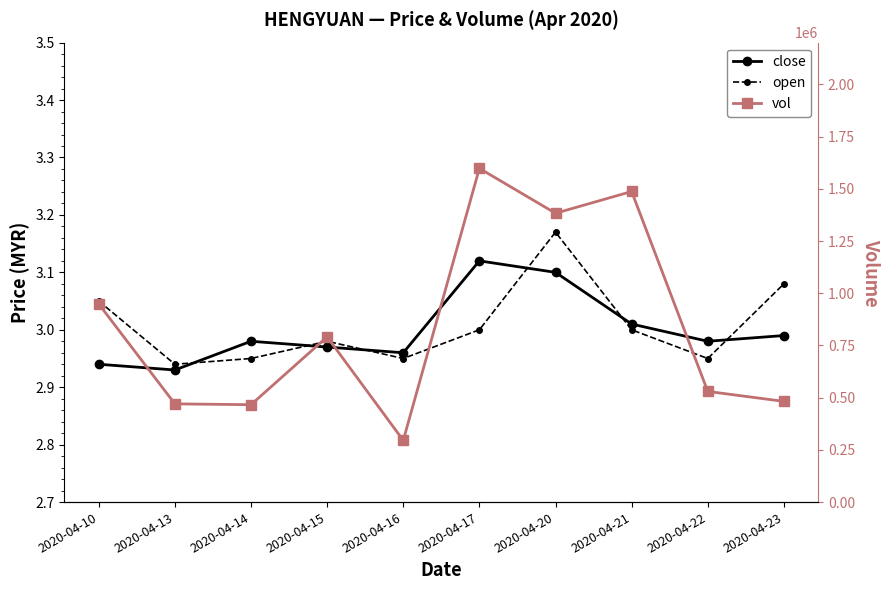

What is the value of the close point at the 5th from the left?

3.0